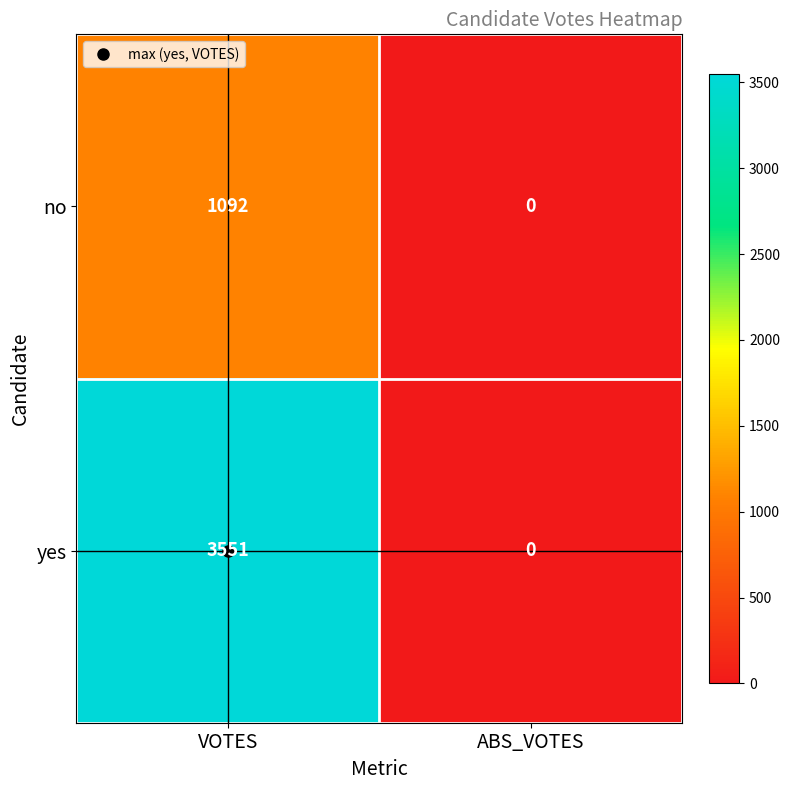

Which series changed the most between VOTES and ABS_VOTES?

yes